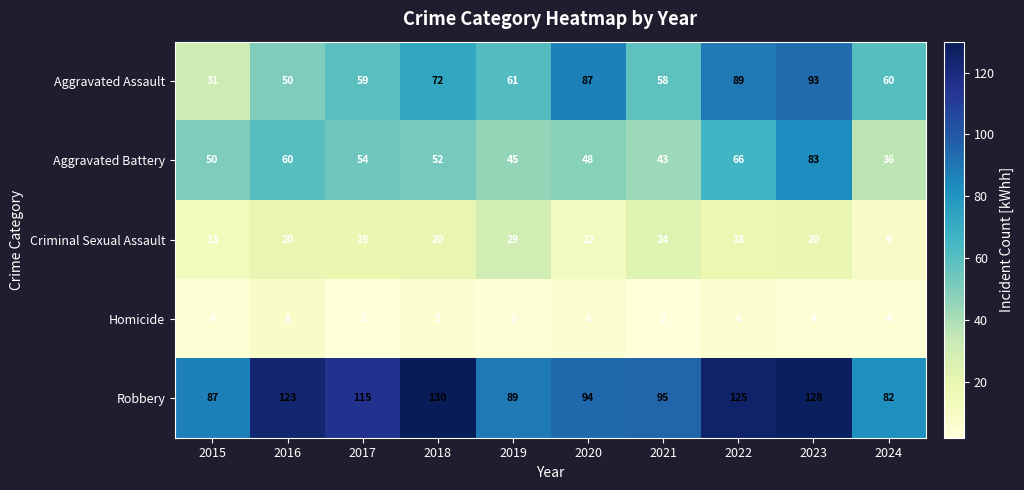

At which label does Aggravated Assault first exceed 61?

2018